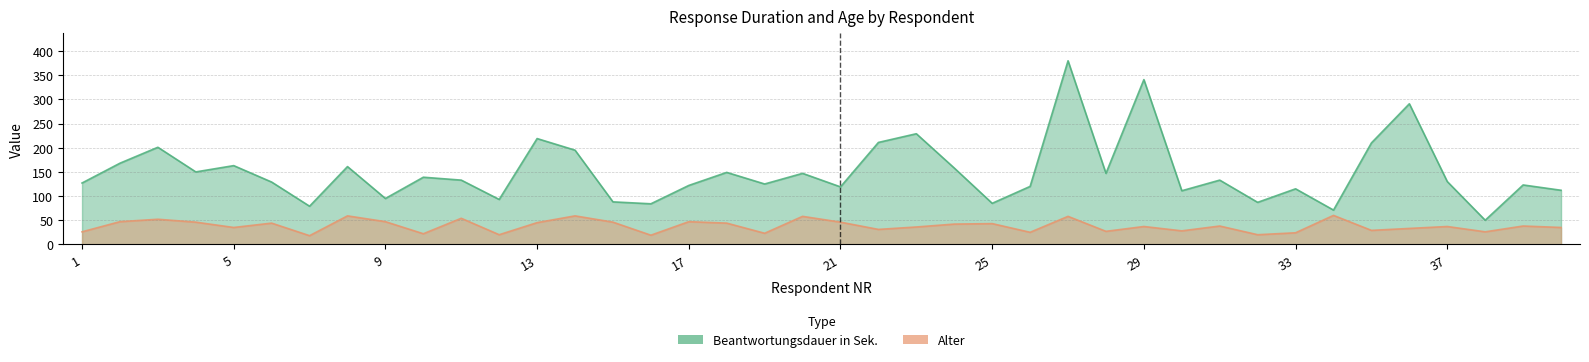

At which category does Beantwortungsdauer in Sek. reach its first local valley?

4